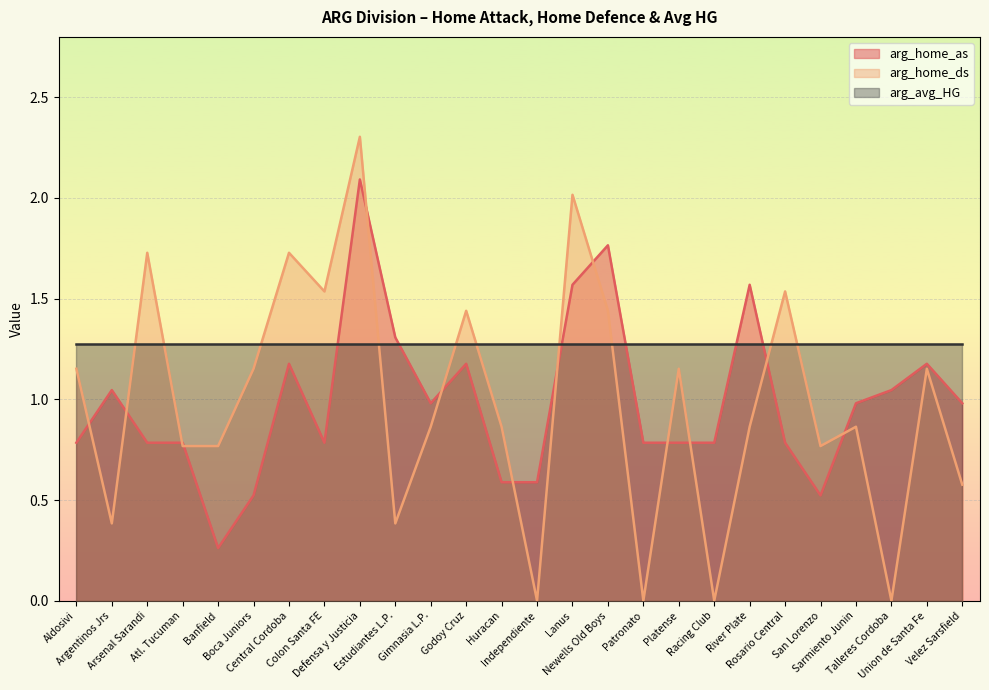

Which series has the largest range (max minus min)?

arg_home_ds